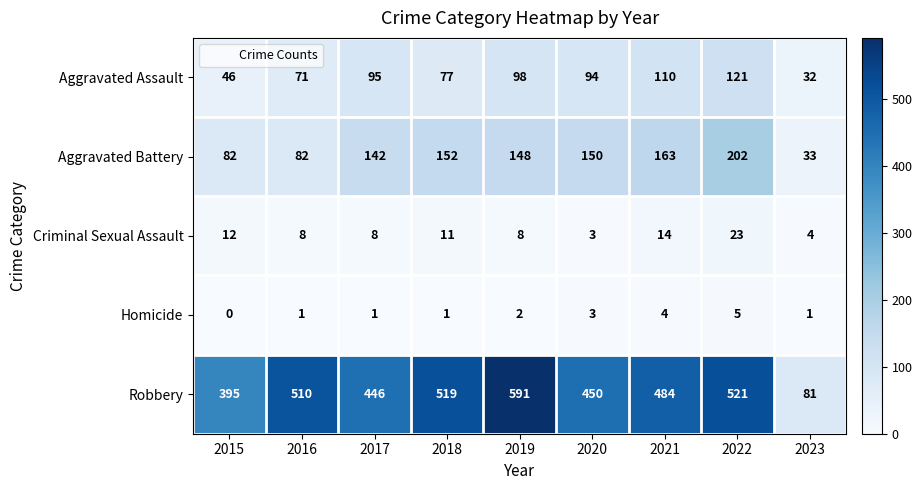

Which category has the highest value across all series?

2019